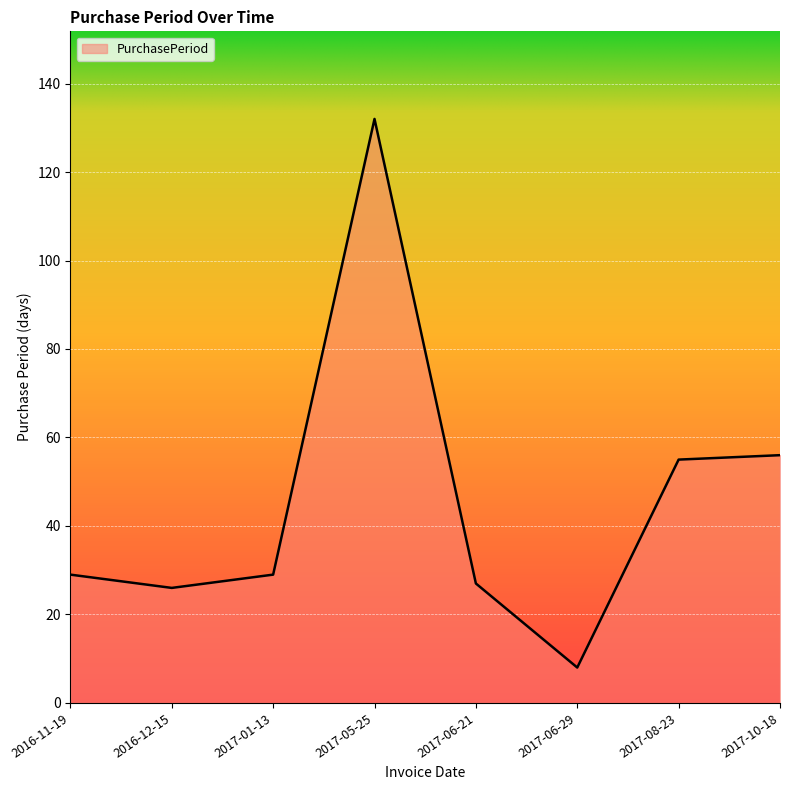

At which category does the data reach its first local valley?

2016-12-15